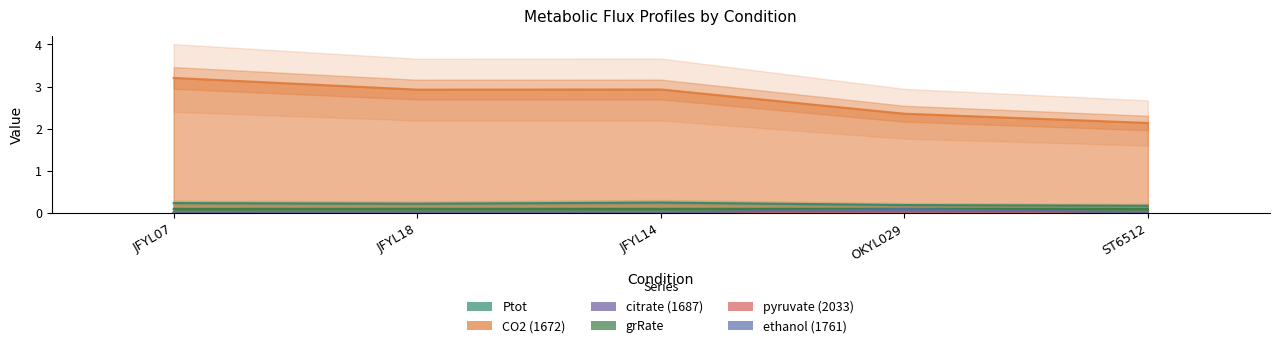

What is the spread (max minus min) of values at JFYL07?

3.2